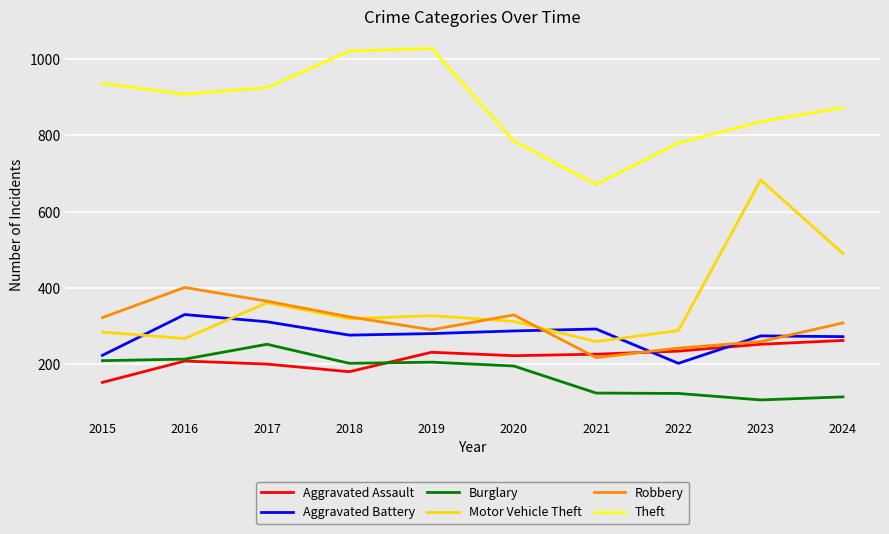

Count the number of categories in the chart.

10